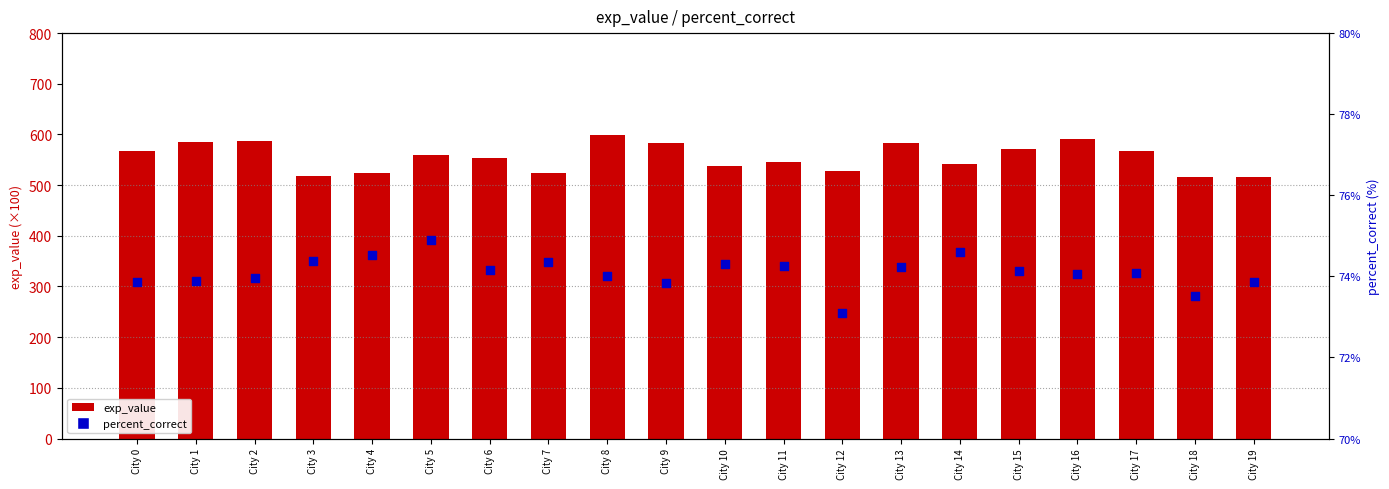

What is the total value across all series at City 8?

672.8